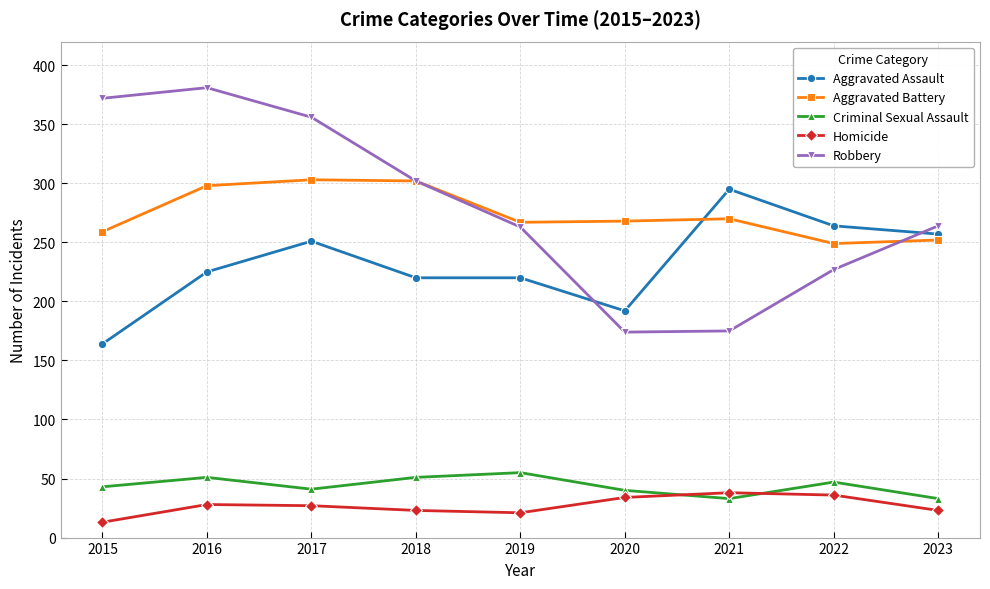

Rank the series at 2015 from lowest to highest value.

Homicide, Criminal Sexual Assault, Aggravated Assault, Aggravated Battery, Robbery